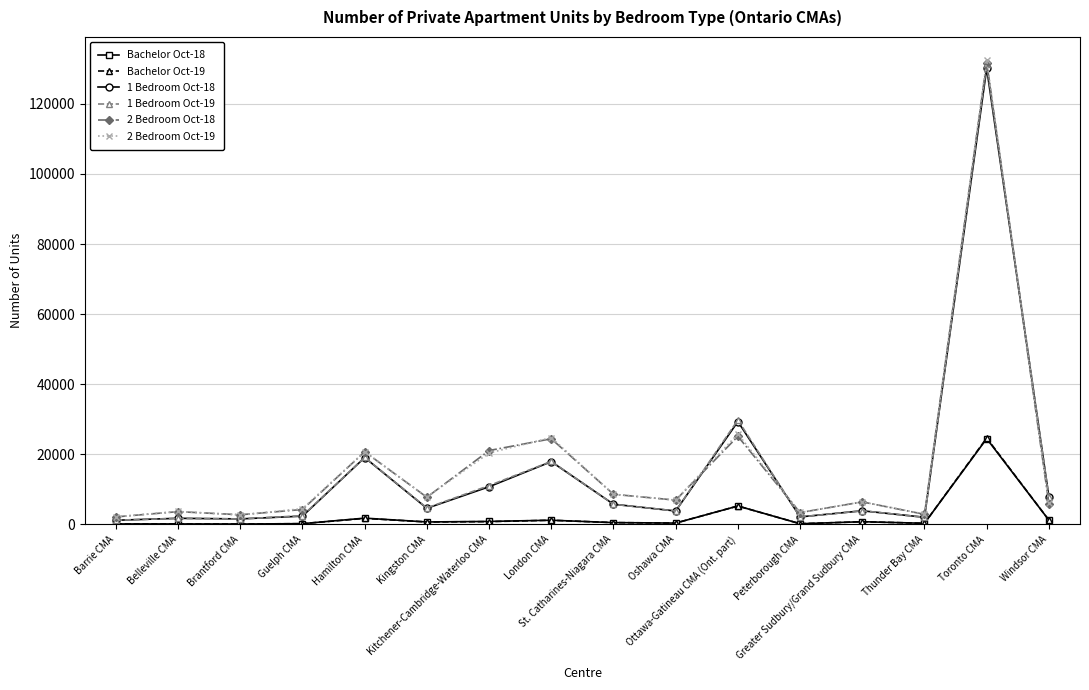

What is the value of the Bachelor Oct-19 point at the 2nd from the left?

116